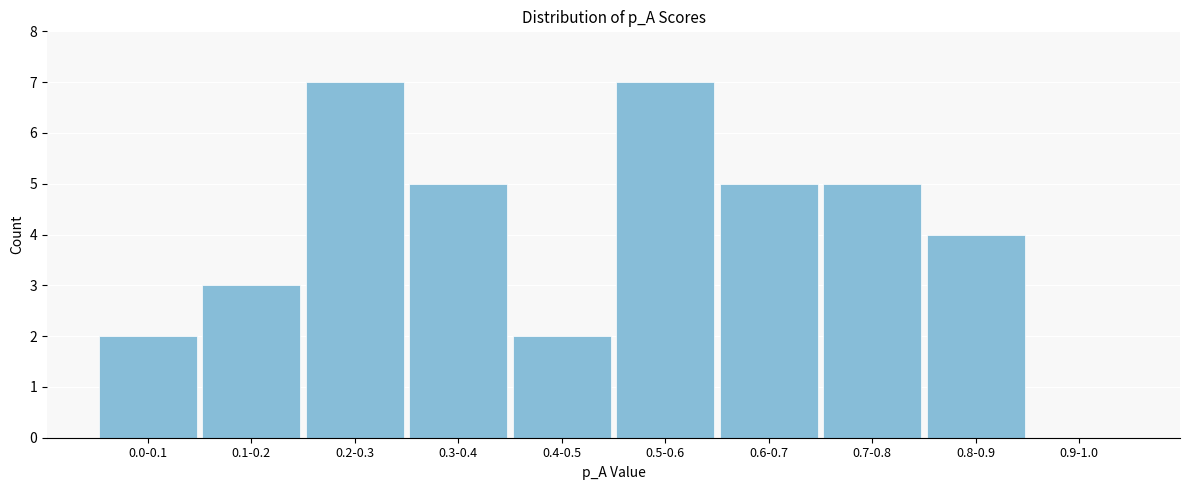

Reading right to left, extract all data points from this chart.

0.9-1.0=0	0.8-0.9=4	0.7-0.8=5	0.6-0.7=5	0.5-0.6=7	0.4-0.5=2	0.3-0.4=5	0.2-0.3=7	0.1-0.2=3	0.0-0.1=2